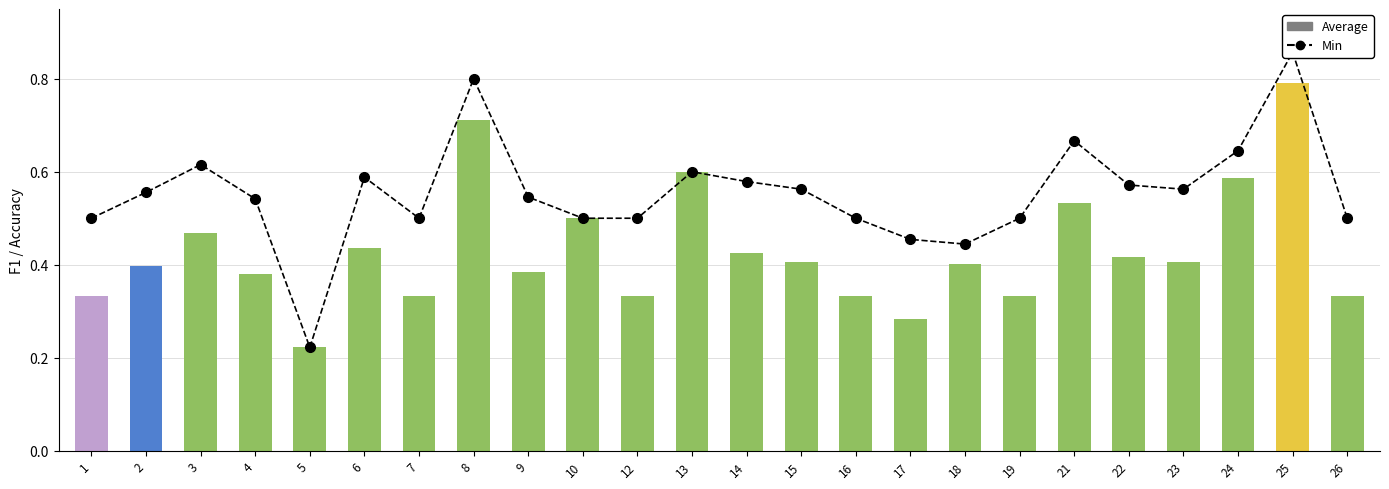

List the labels in order of Min value, largest first.

25, 8, 21, 24, 3, 13, 6, 14, 22, 15, 23, 2, 9, 4, 1, 7, 10, 12, 16, 19, 26, 17, 18, 5